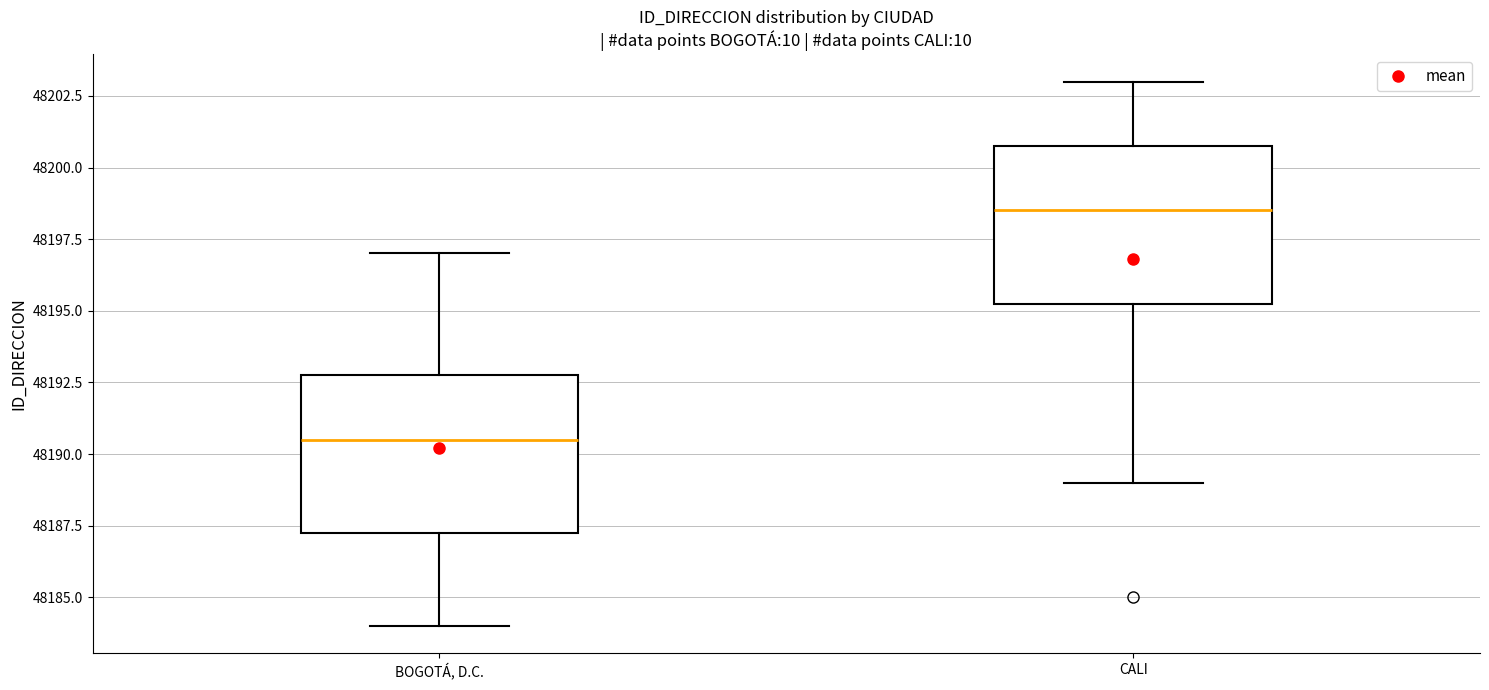

Where does the lower whisker of the box for CALI end on the y-axis? The values are not printed on the chart, so give them approximately, as read against the axis.

48189.0